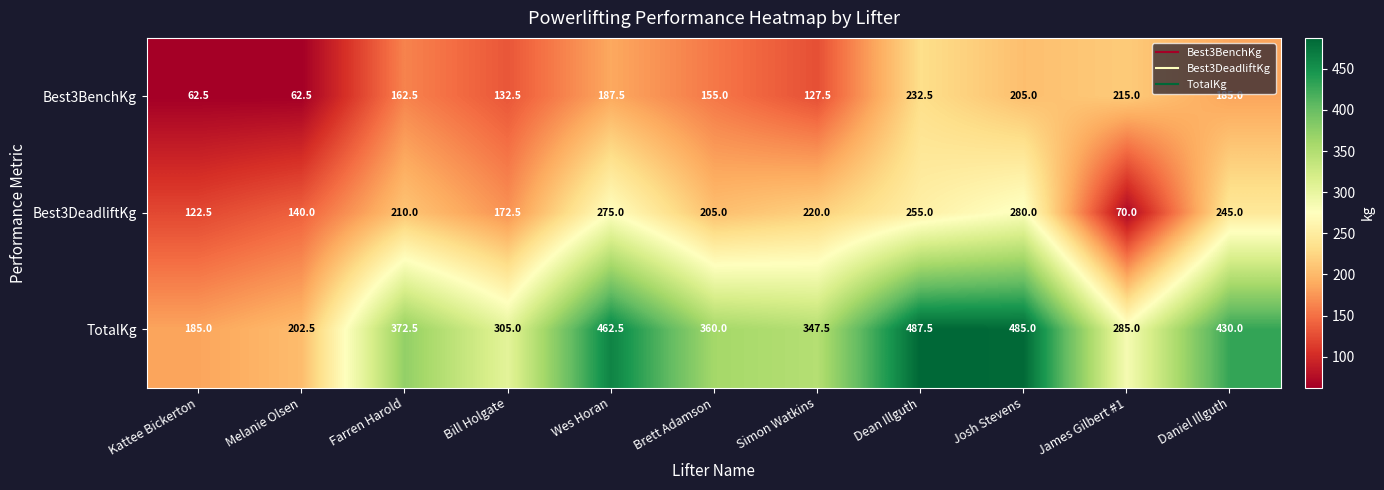

What is the sum of the Best3BenchKg values at Wes Horan and Melanie Olsen?

250.0